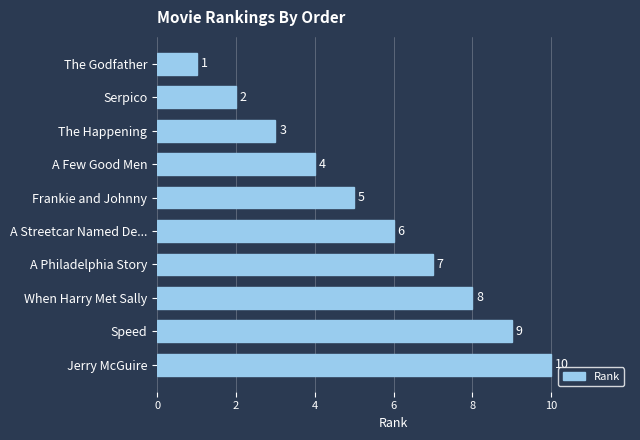

Does the chart contain any negative values?

No